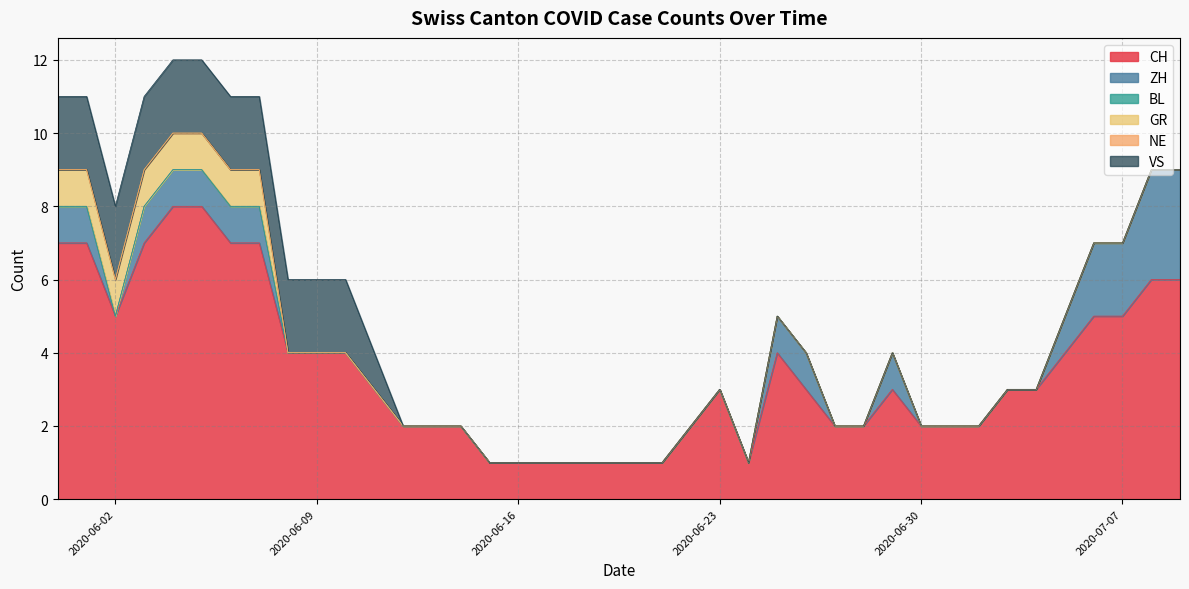

What is the average value of the CH series?

4